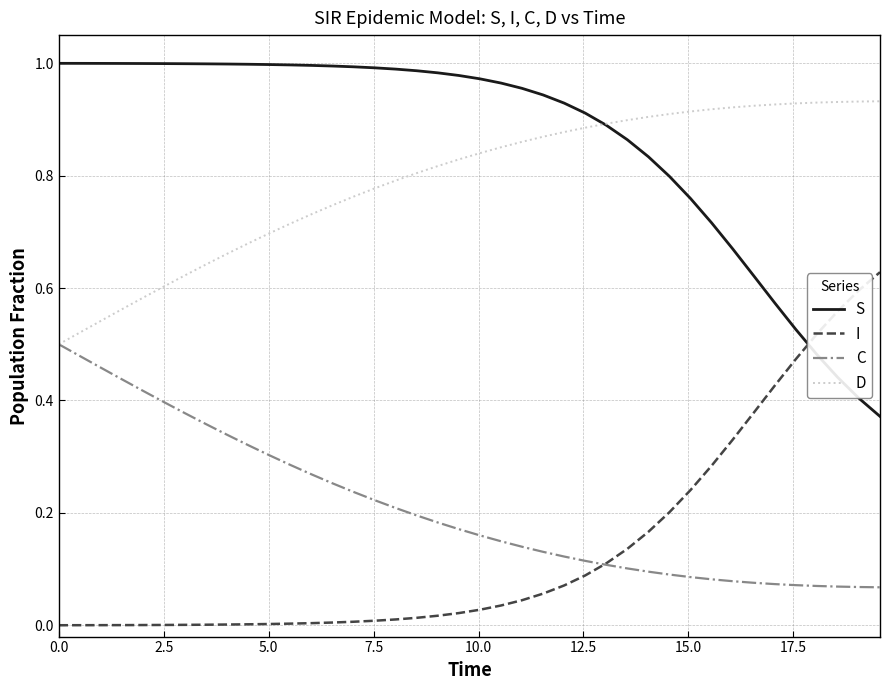

True or false: S and C intersect in this chart.

False